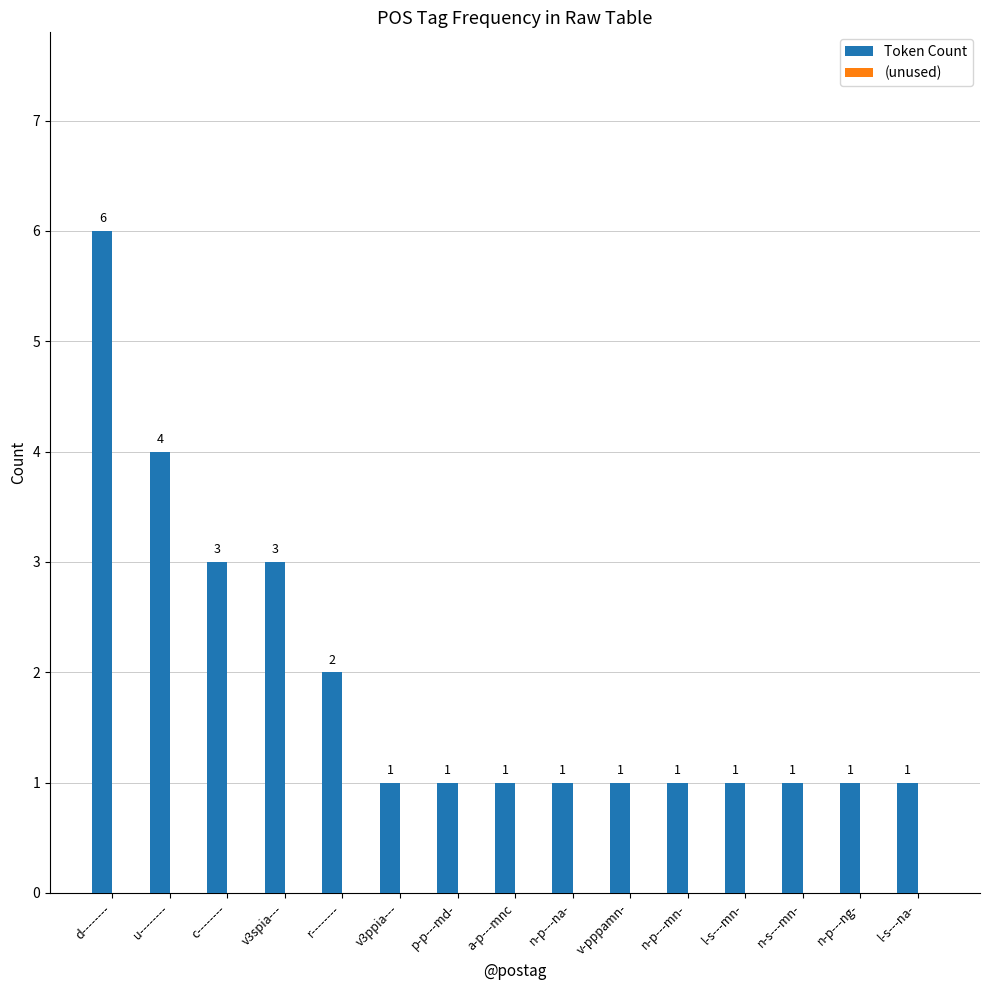

Which category has the highest value across all series?

d--------